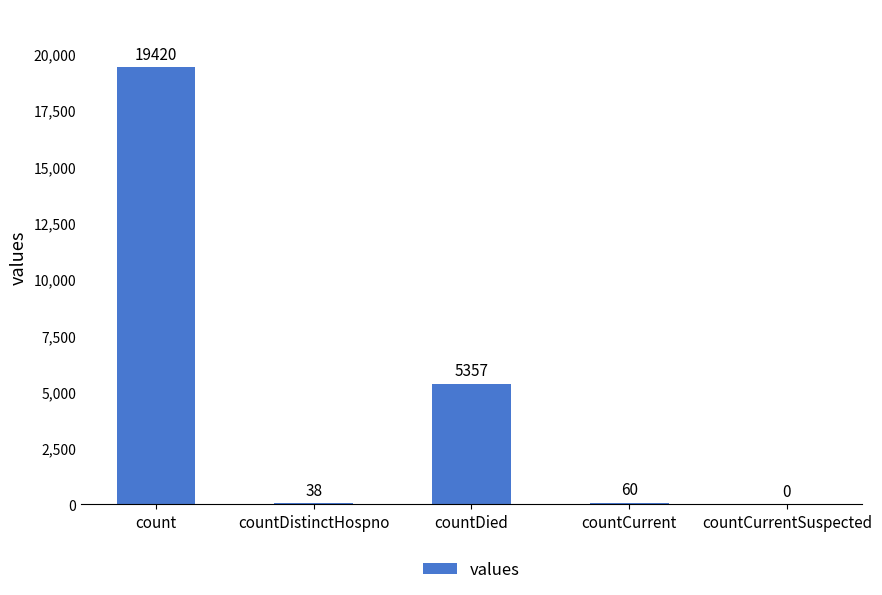

What is the change in value from countDistinctHospno to countCurrent?

+22